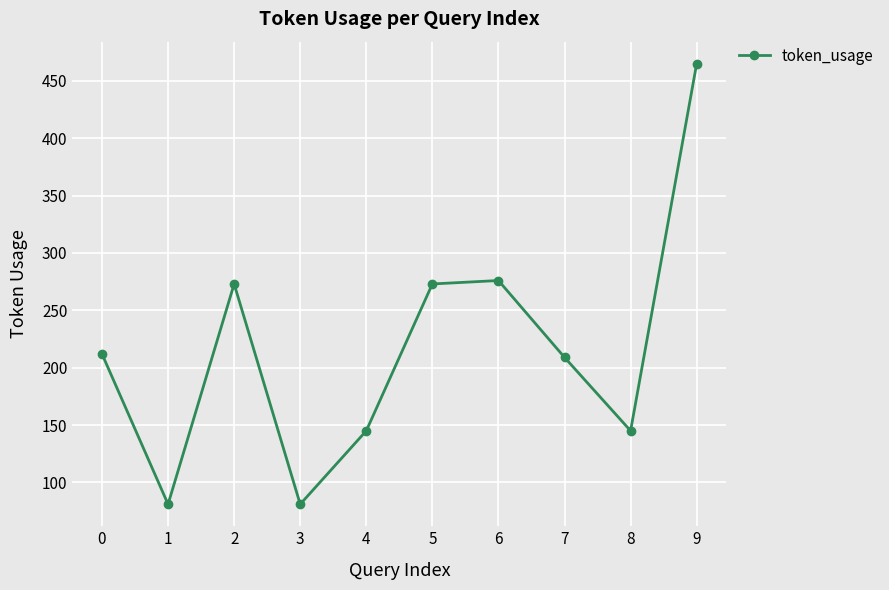

What is the change in value from 0 to 3?

-131